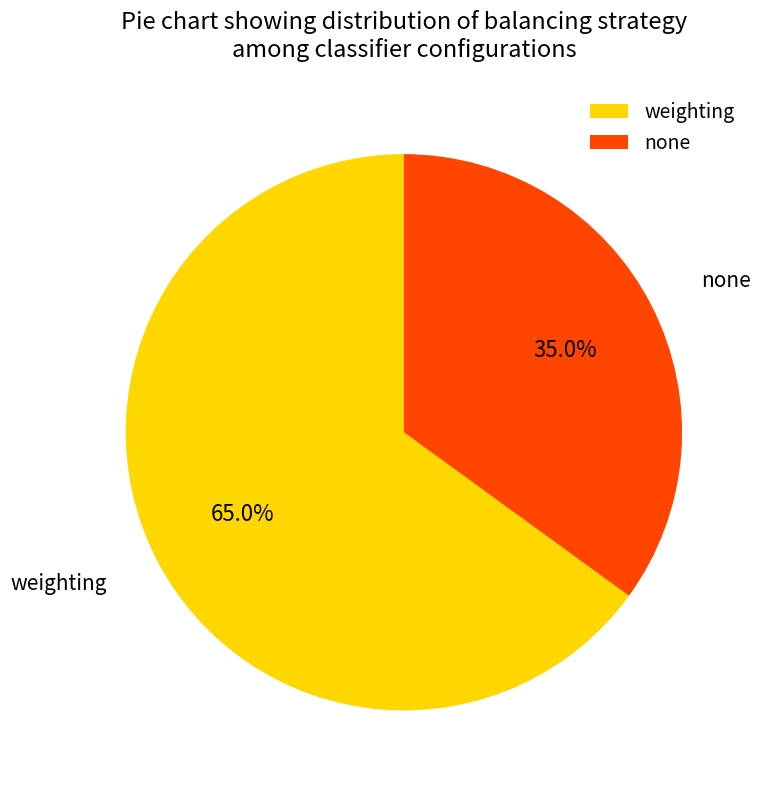

Rank the categories by value from lowest to highest.

none, weighting